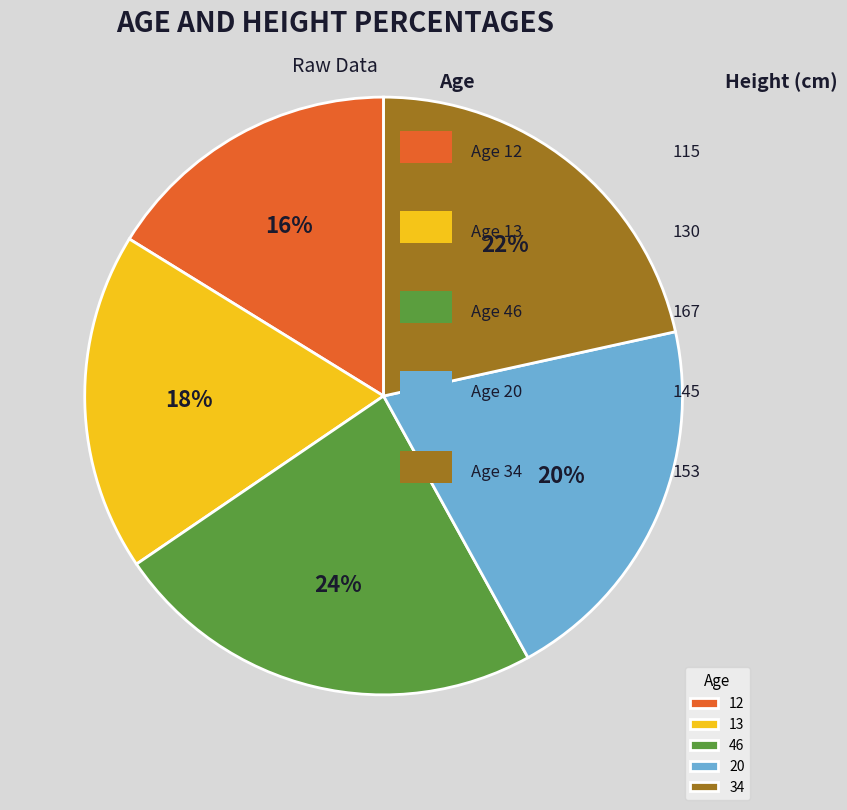

What is the largest slice in the pie chart?

46